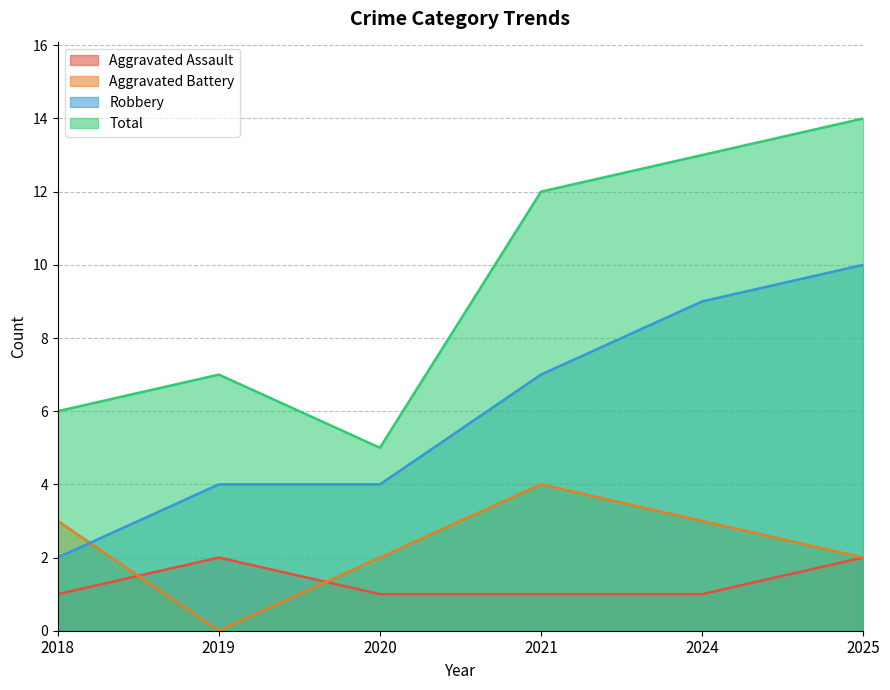

What is the difference between the maximum and minimum values in the Aggravated Battery series?

4